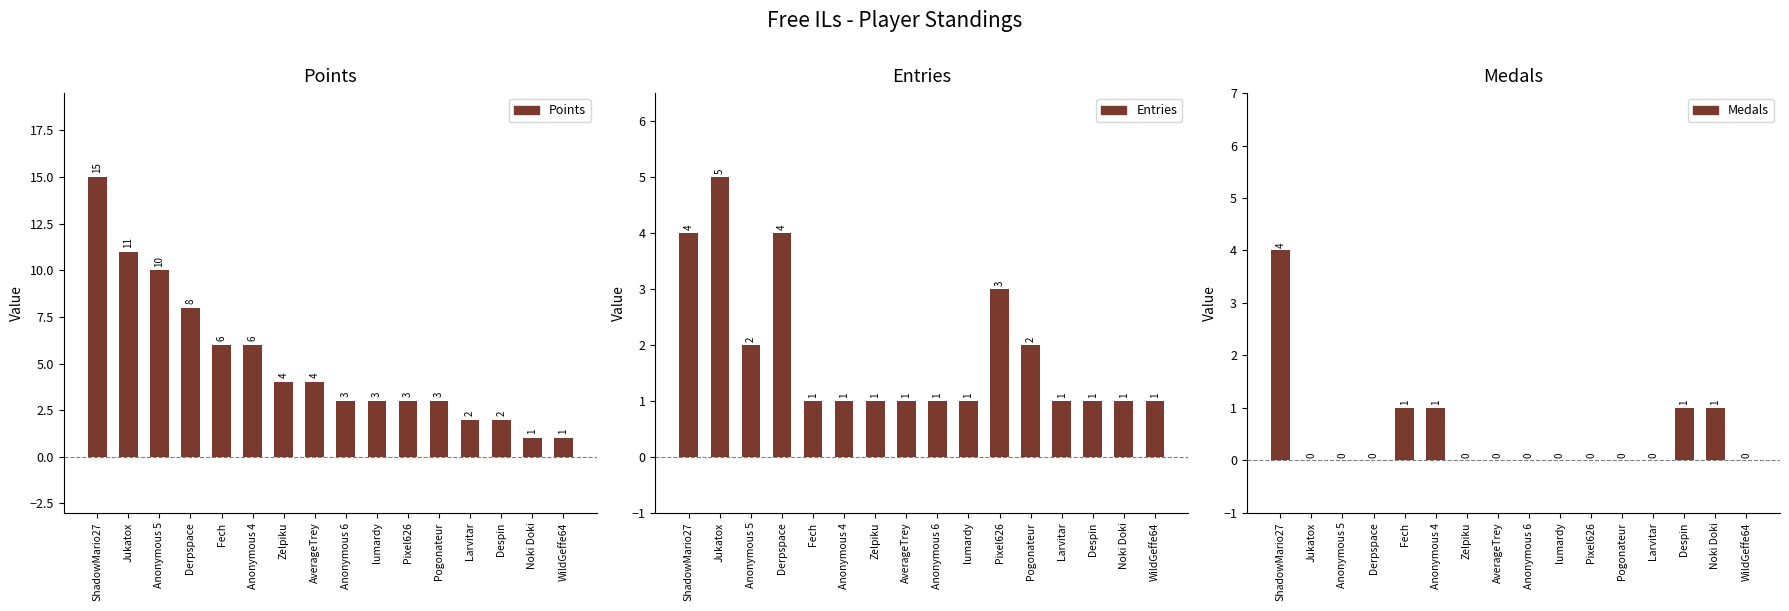

What position from the right is ShadowMario27?

16